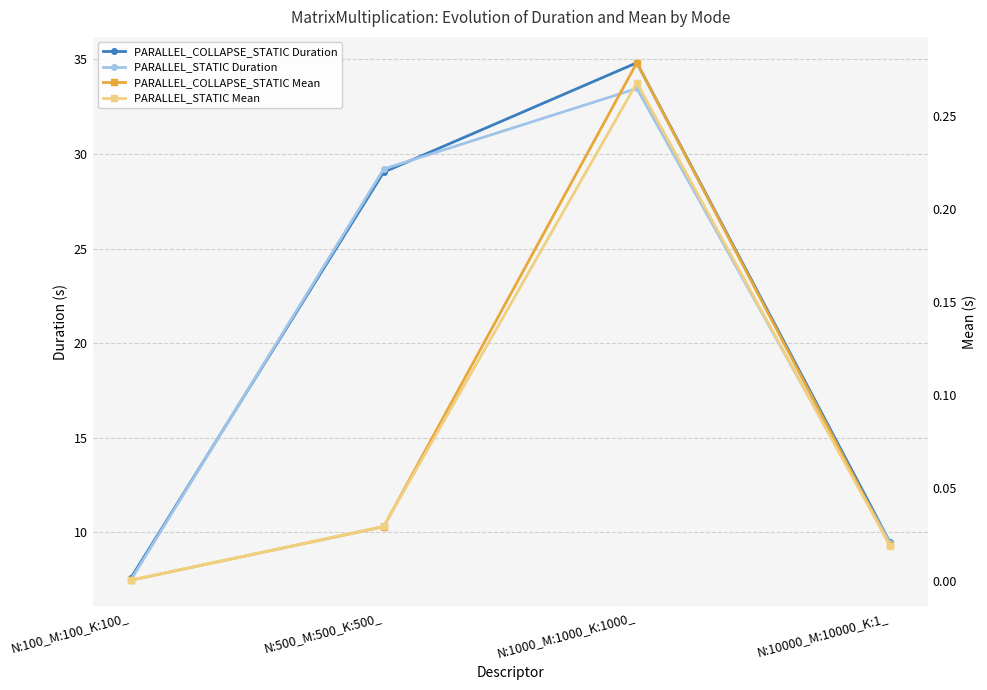

Rank the categories by PARALLEL_STATIC Mean value from highest to lowest.

N:1000_M:1000_K:1000_, N:500_M:500_K:500_, N:10000_M:10000_K:1_, N:100_M:100_K:100_